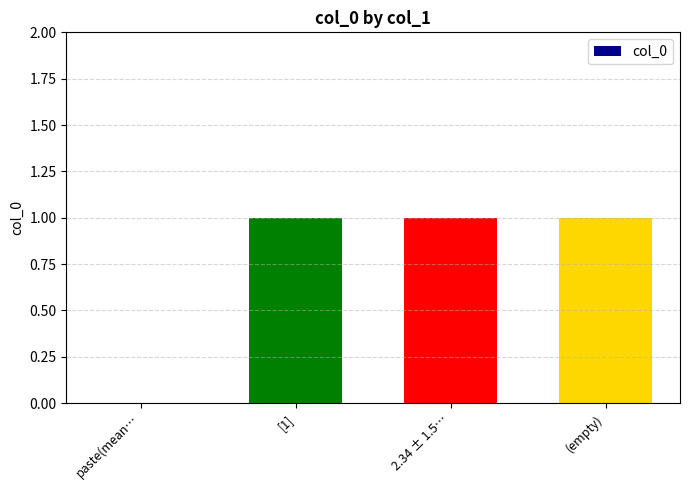

Between paste(mean… and 2.34 ± 1.5…, which is larger?

2.34 ± 1.5…